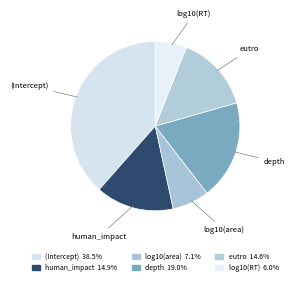

True or false: (Intercept) accounts for 38% of the total.

True